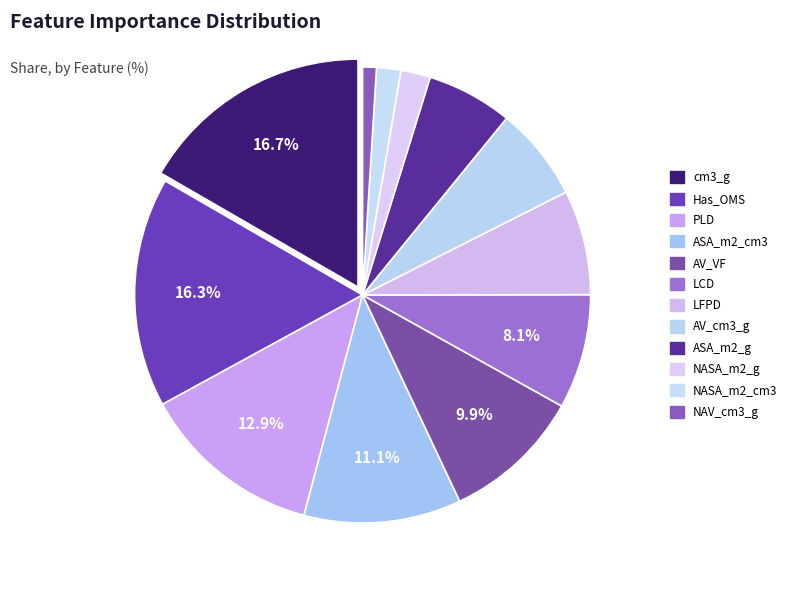

How many segments does this pie chart have?

12